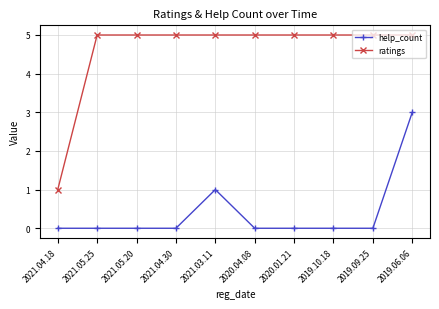

List the series in order of their peak value, lowest first.

help_count, ratings